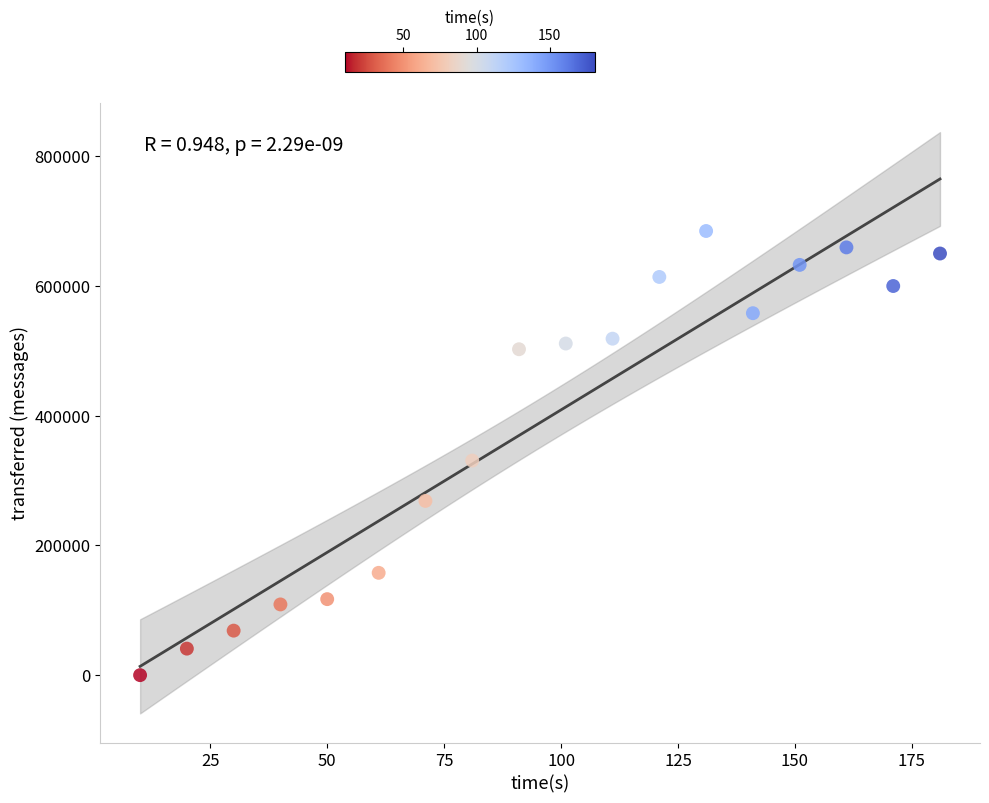

What is the range of X values (max minus min)?

171